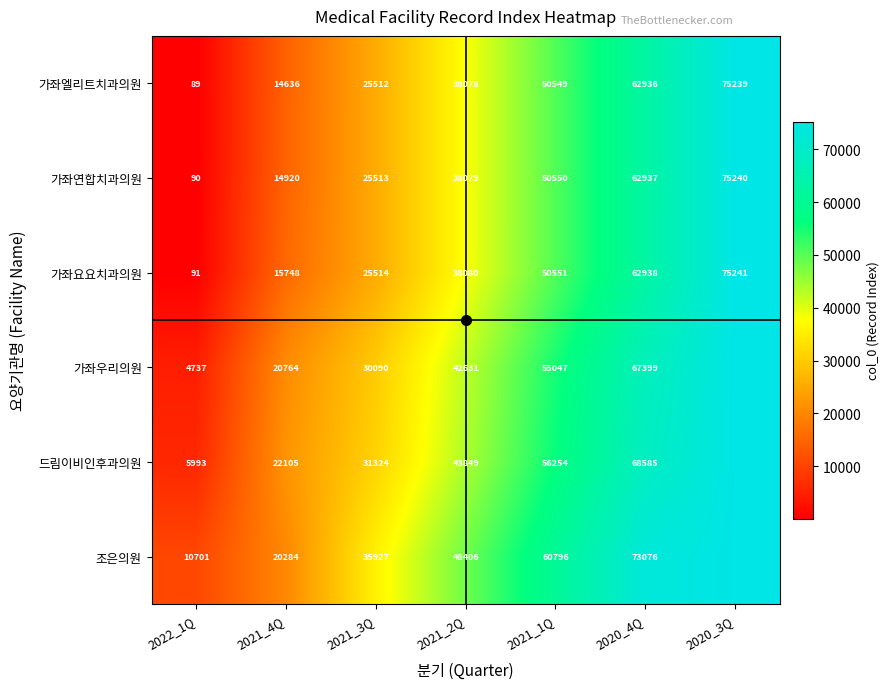

What is the spread (max minus min) of values at 2022_1Q?

10612